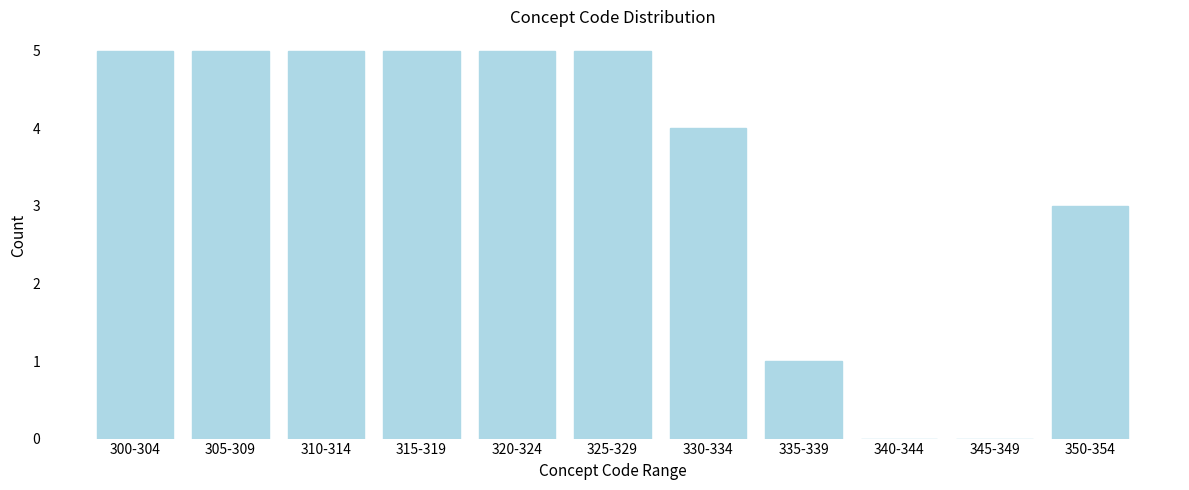

Reading left to right, what are all the values shown in this chart?

300-304=5	305-309=5	310-314=5	315-319=5	320-324=5	325-329=5	330-334=4	335-339=1	340-344=0	345-349=0	350-354=3